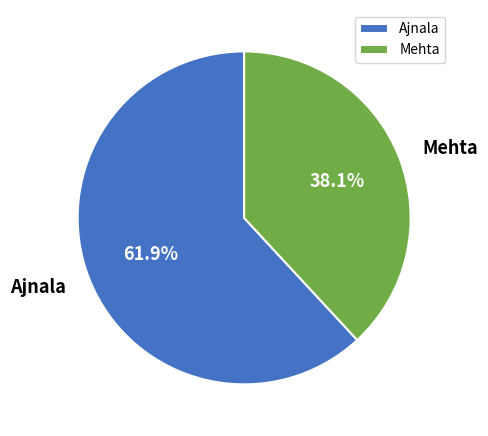

Combined, do Mehta and Ajnala account for over 50%?

Yes